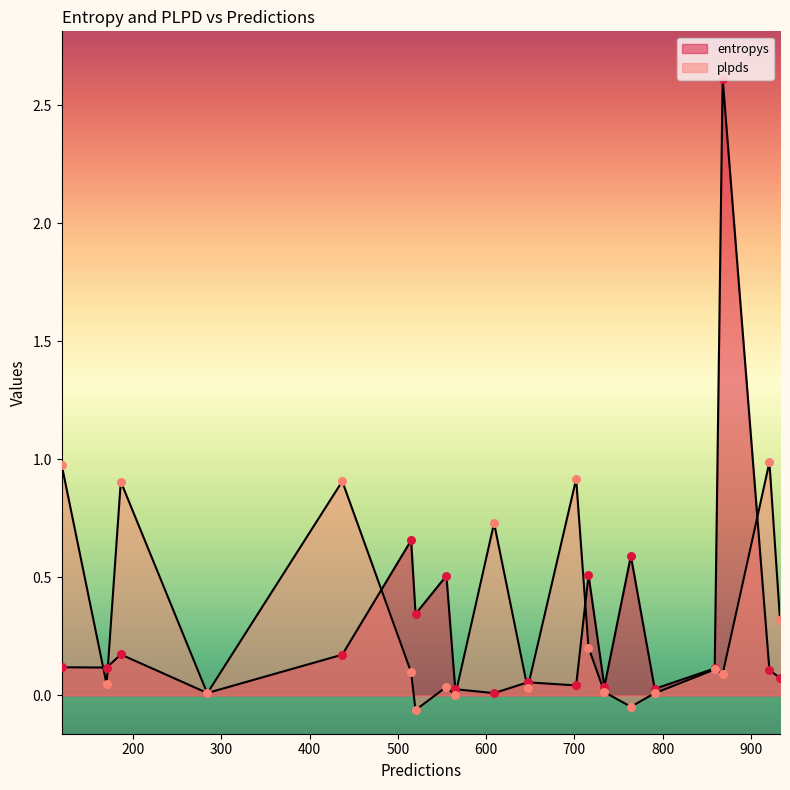

Is the value of plpds at 555 greater than the value of entropys at 716?

No